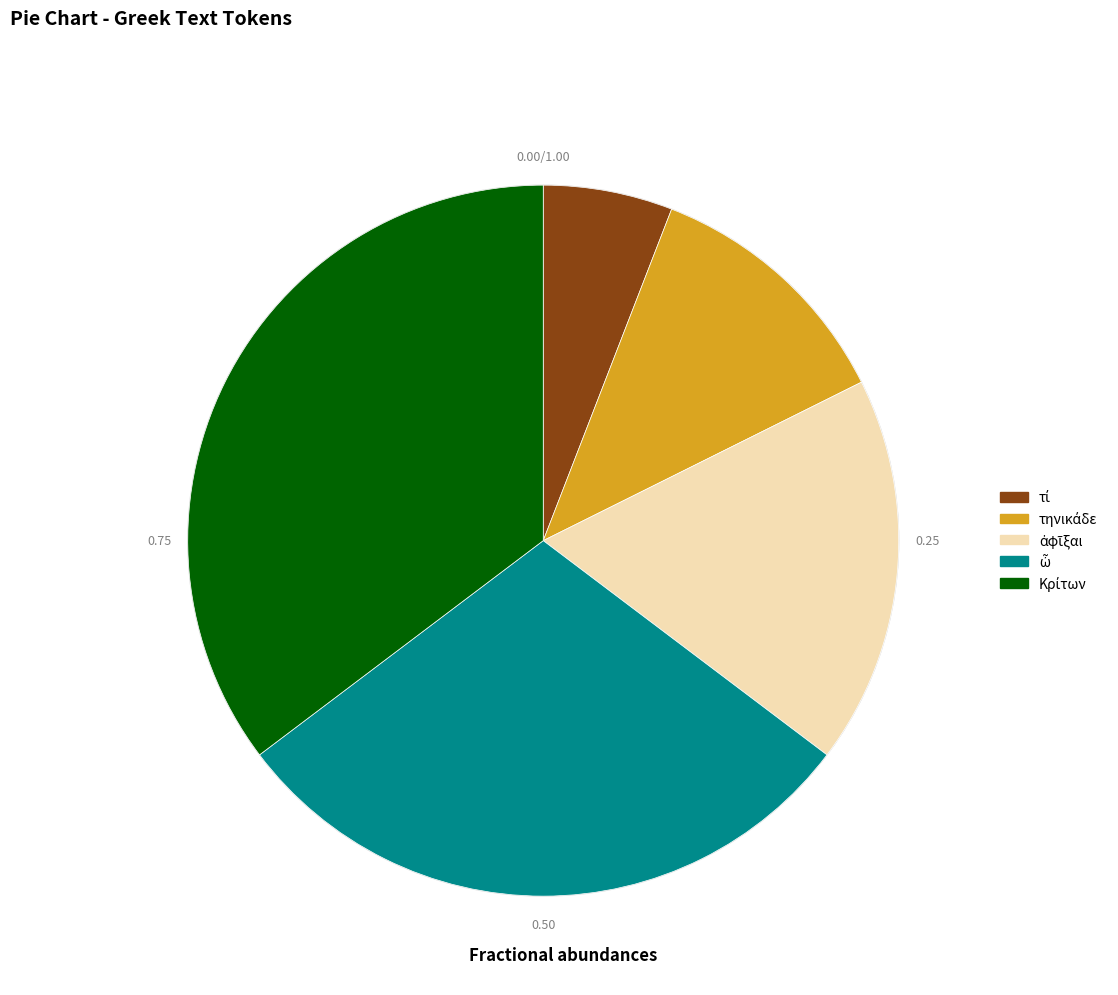

Is there any slice that represents more than half of the pie?

No